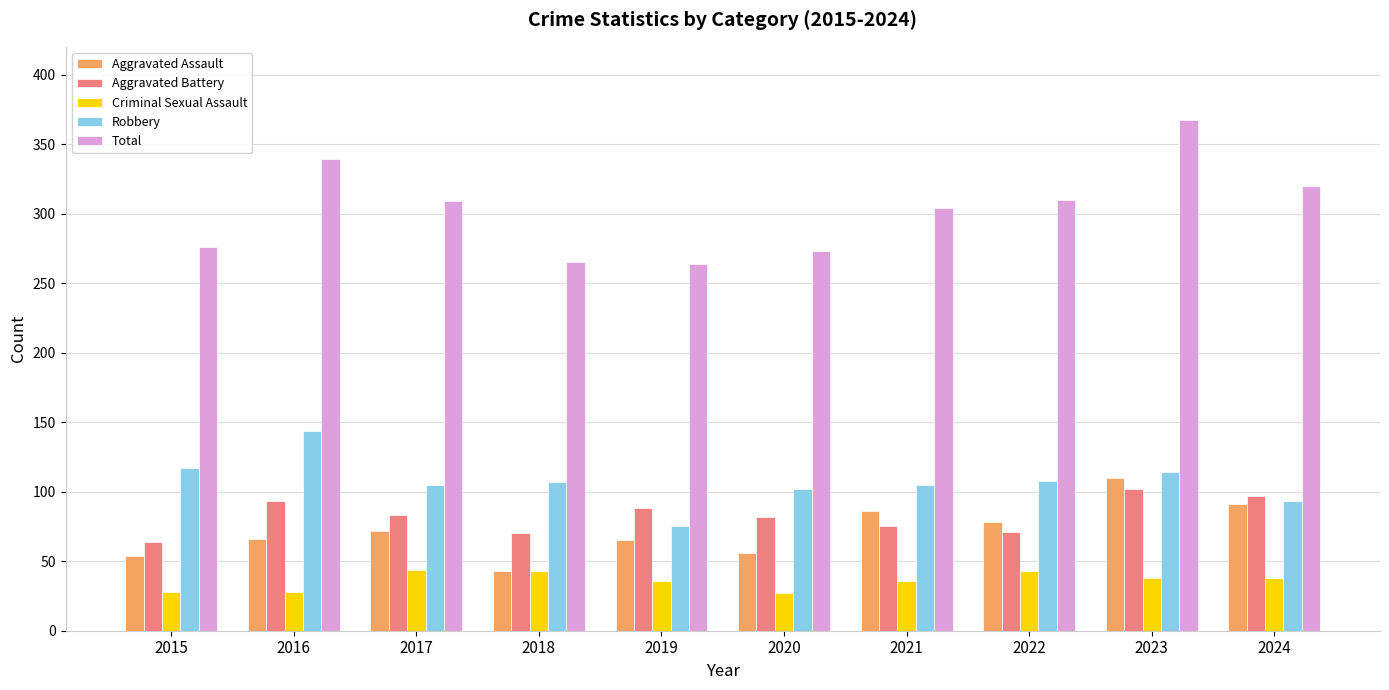

What is the approximate value of Robbery at 2023?

114